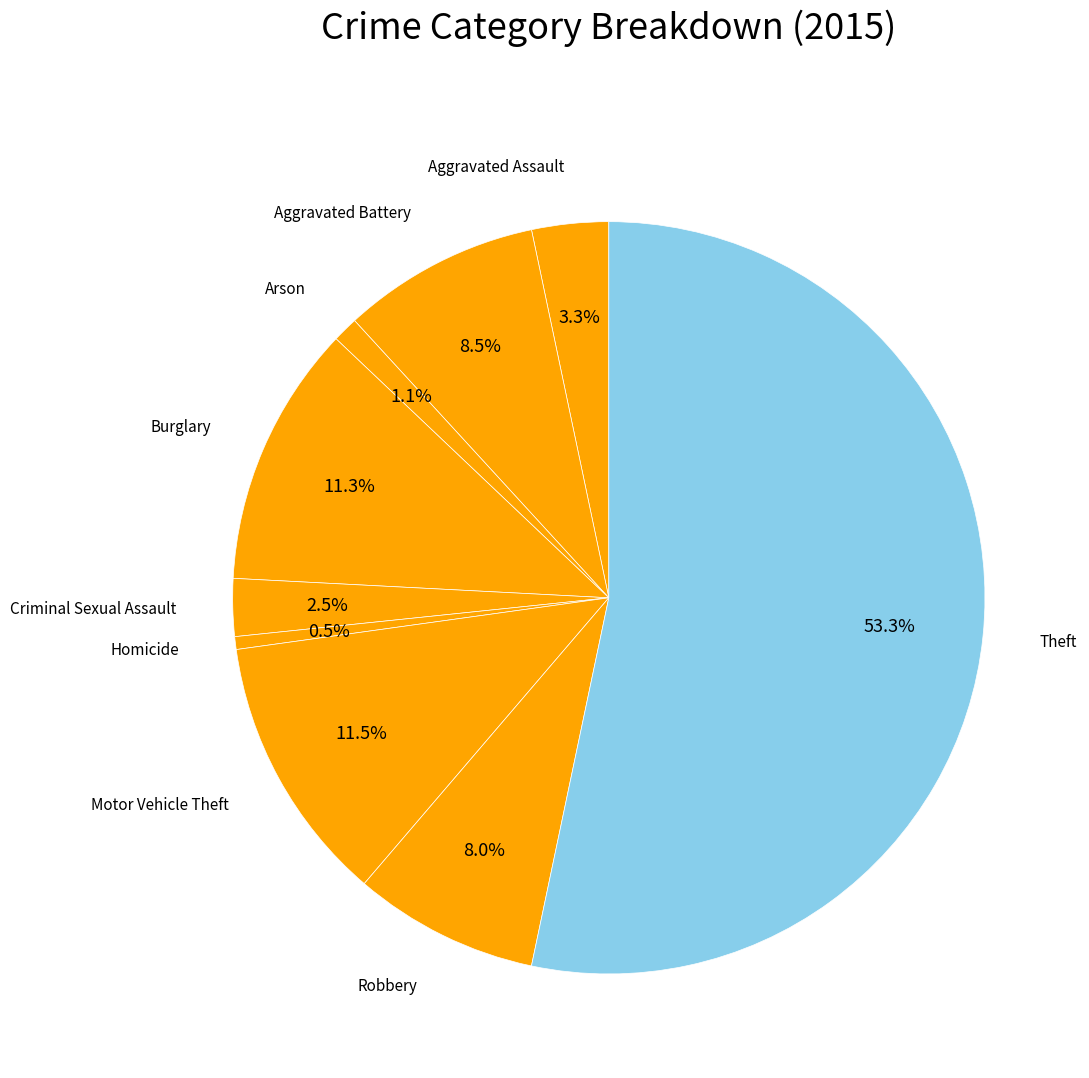

How much of the chart is everything except Aggravated Battery?

91.5%